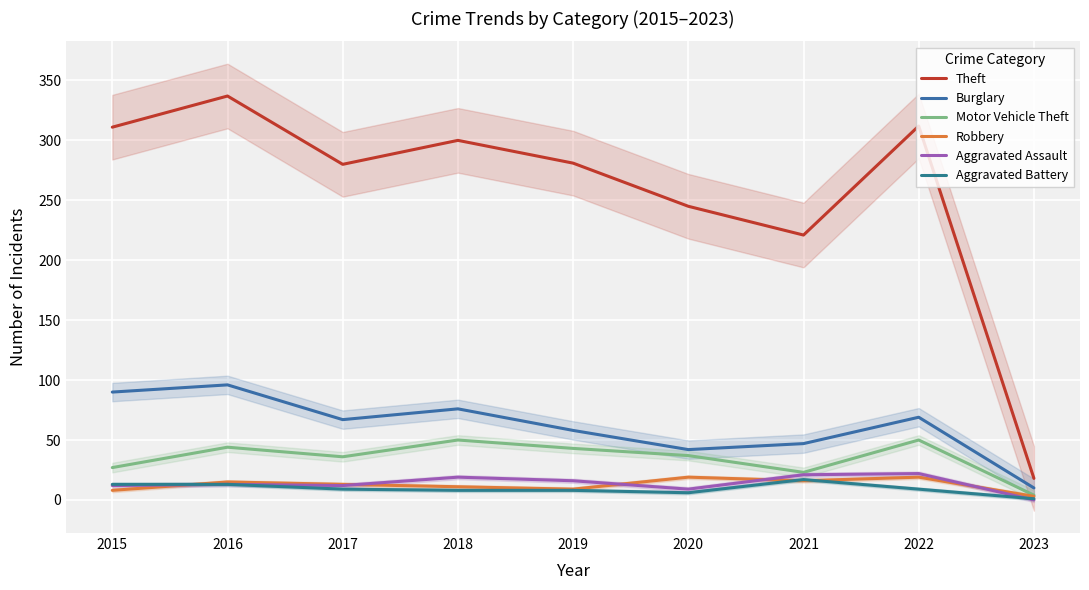

True or false: Robbery has a value of 8 at 2020.

False